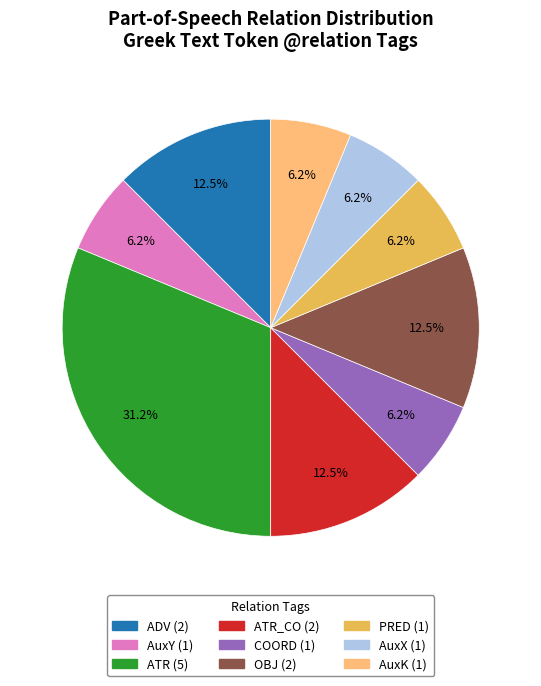

Does any single category account for the majority?

No